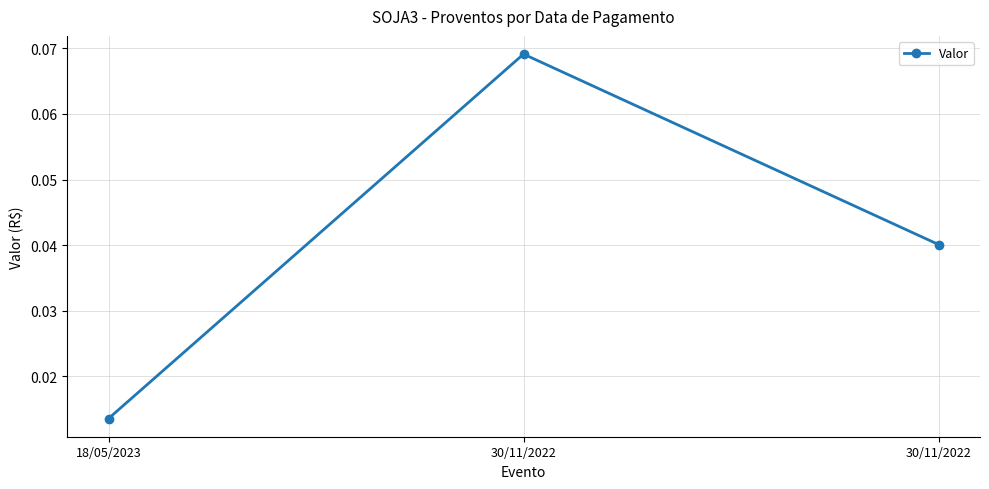

What is the greatest value displayed?

0.1